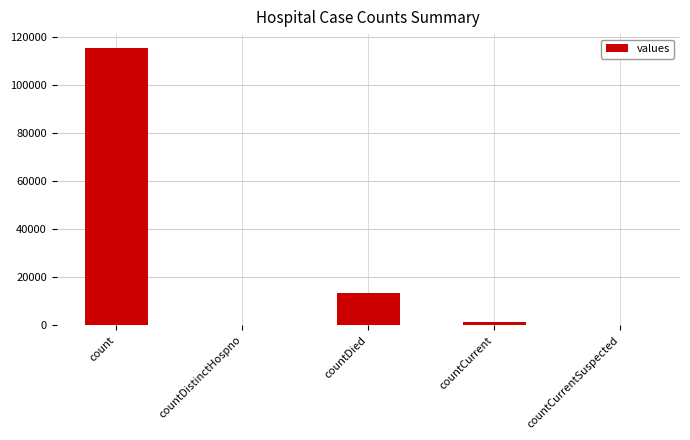

What is the sum of all values?

130105